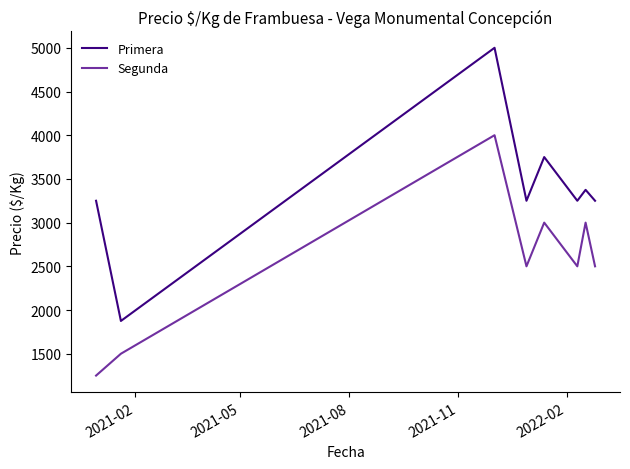

Which series has the largest total across all categories?

Primera